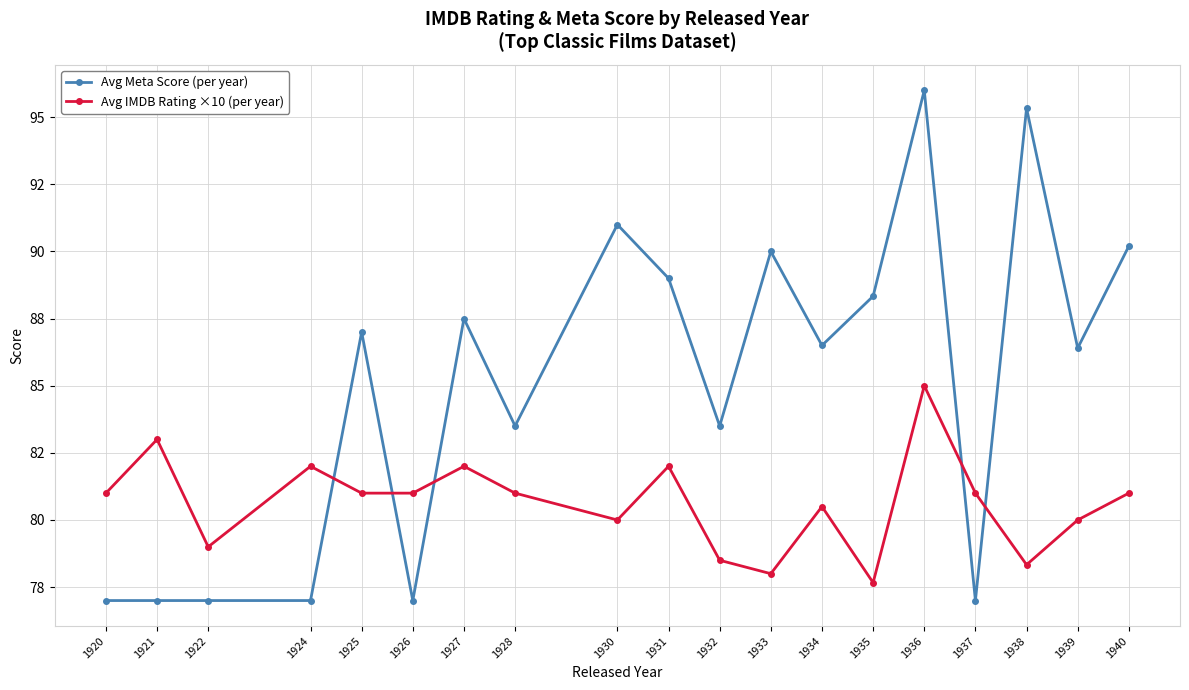

What is the spread (max minus min) of values at 1931?

7.0